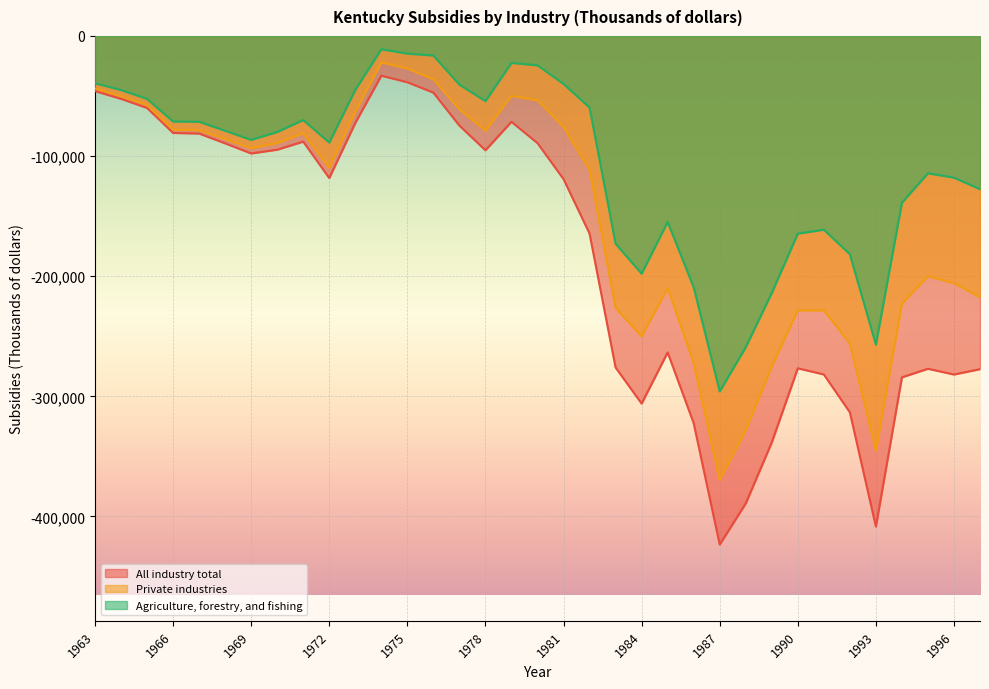

True or false: Agriculture, forestry, and fishing and Private industries intersect in this chart.

False